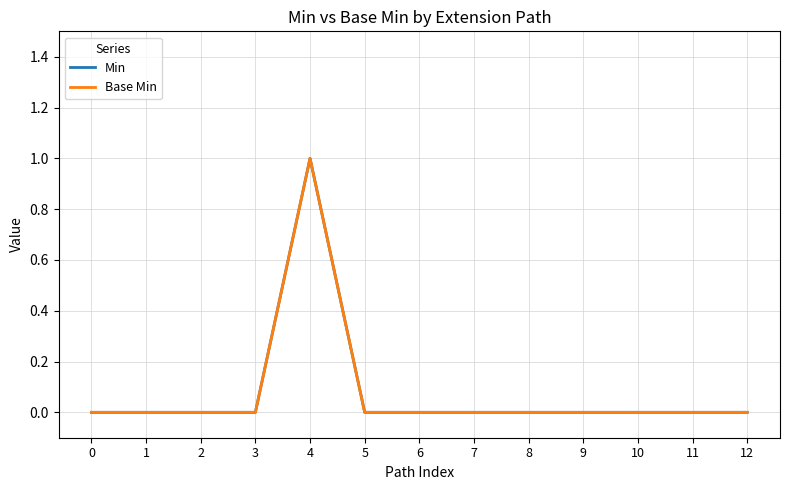

Reading right to left, what are all the values shown in this chart?

Min: 0	0	0	0	0	0	0	0	1	0	0	0	0
Base Min: 0	0	0	0	0	0	0	0	1	0	0	0	0